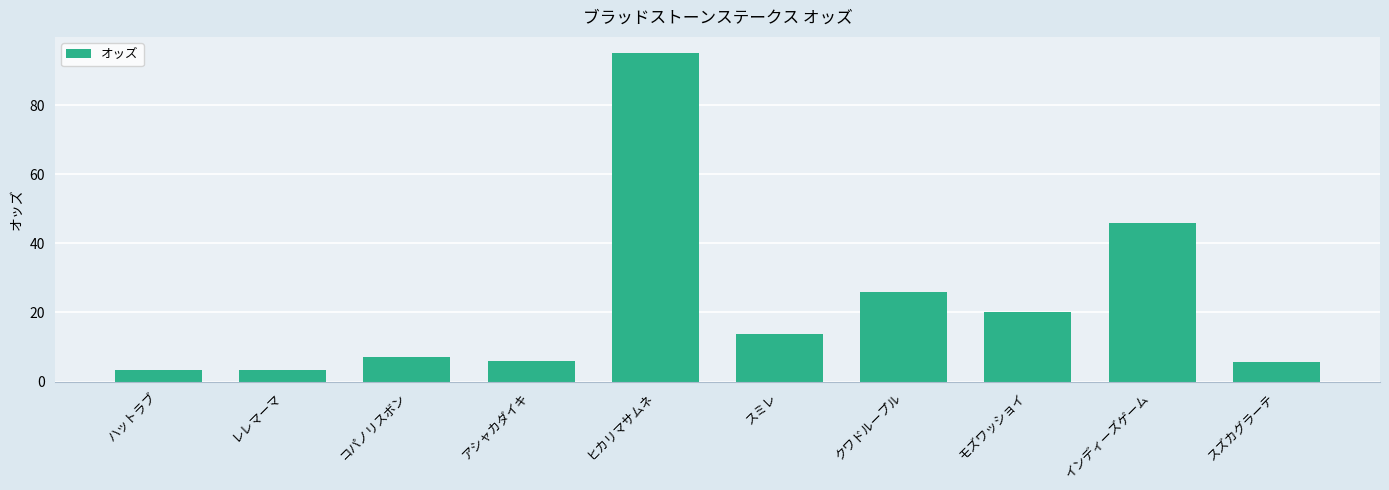

What is the sum of all values?

226.2